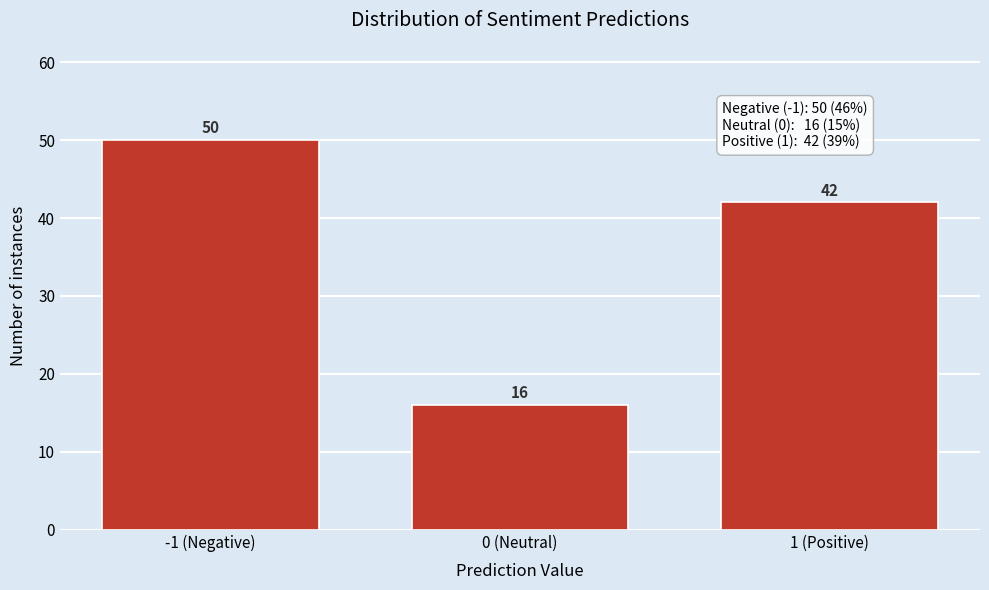

Reading right to left, what are all the values shown in this chart?

42	16	50